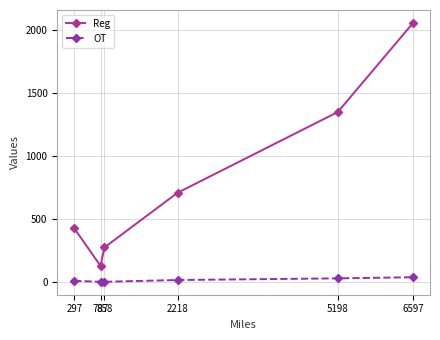

What is the difference between the Reg values at 787 and 6597?

1927.0